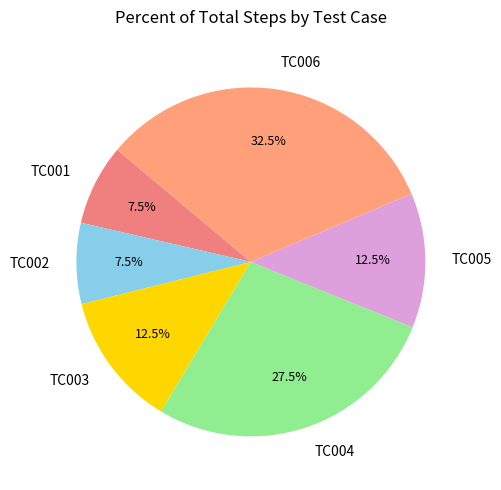

What is the total percentage of TC005 and TC003?

25.0%